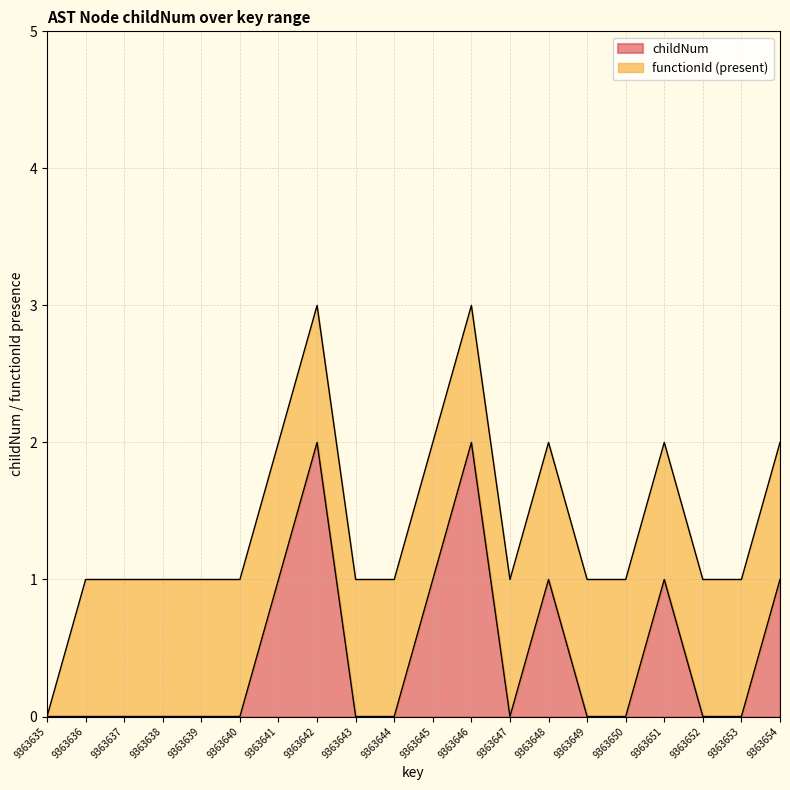

Rank the categories by value from lowest to highest.

9363635, 9363636, 9363637, 9363638, 9363639, 9363640, 9363643, 9363644, 9363647, 9363649, 9363650, 9363652, 9363653, 9363641, 9363645, 9363648, 9363651, 9363654, 9363642, 9363646